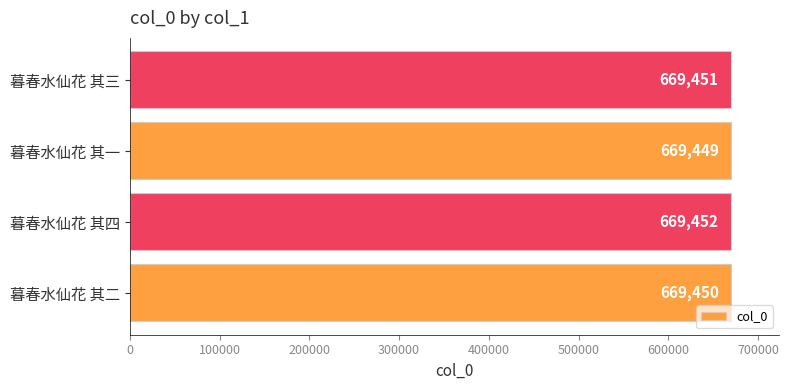

Reading bottom to top, what are all the values shown in this chart?

669450	669452	669449	669451